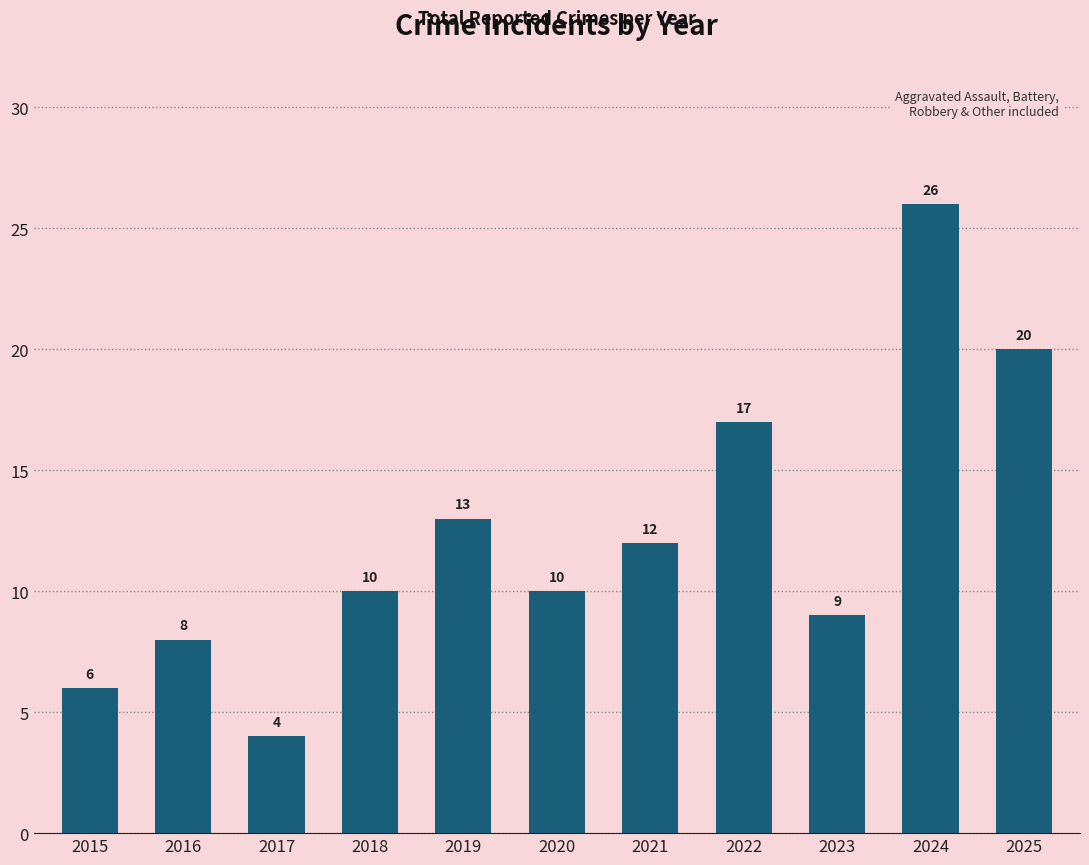

What is the average value?

12